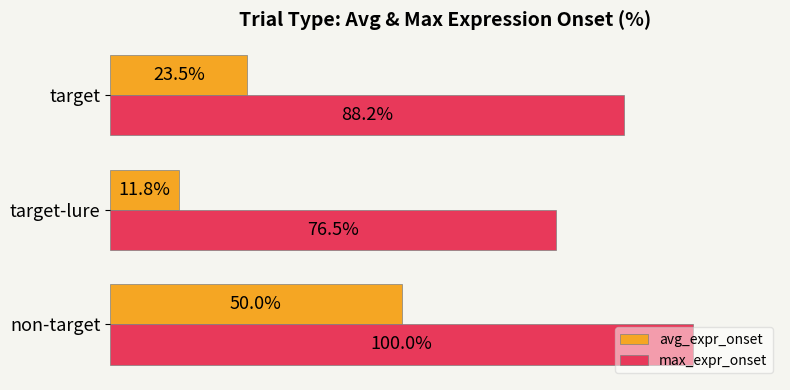

At which label does avg_expr_onset reach its minimum?

target-lure